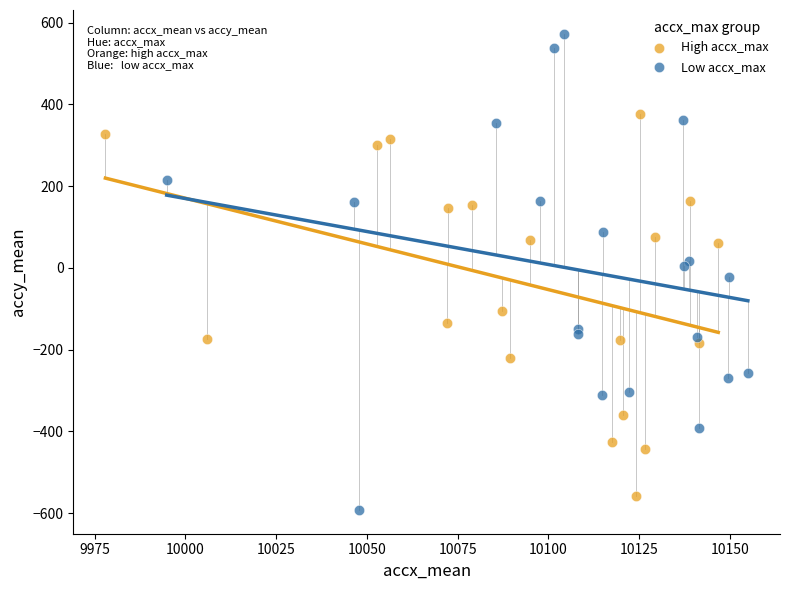

Which series has the largest Y range (max minus min)?

Low accx_max